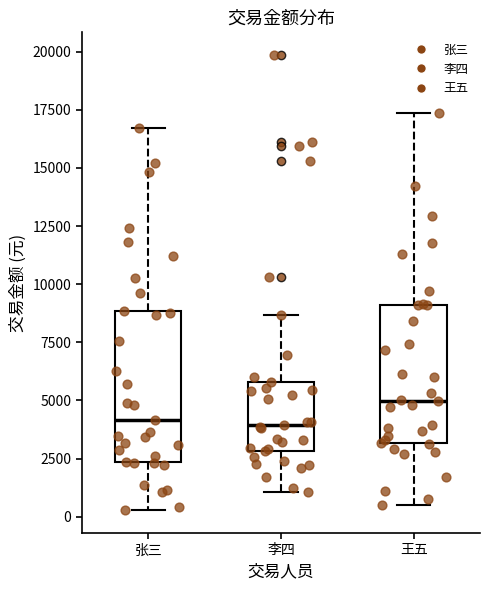

Reading left to right, transcribe this box plot: for each box, give where its median line is, the range the box spans, and where its two whiskers end, as read against the y-axis. The values are not printed on the chart, so give them approximately, as read against the axis.

张三: median 4000, box 2500 to 9000, whiskers 500 to 16500
李四: median 4000, box 3000 to 6000, whiskers 1000 to 8500
王五: median 5000, box 3000 to 9000, whiskers 500 to 17500